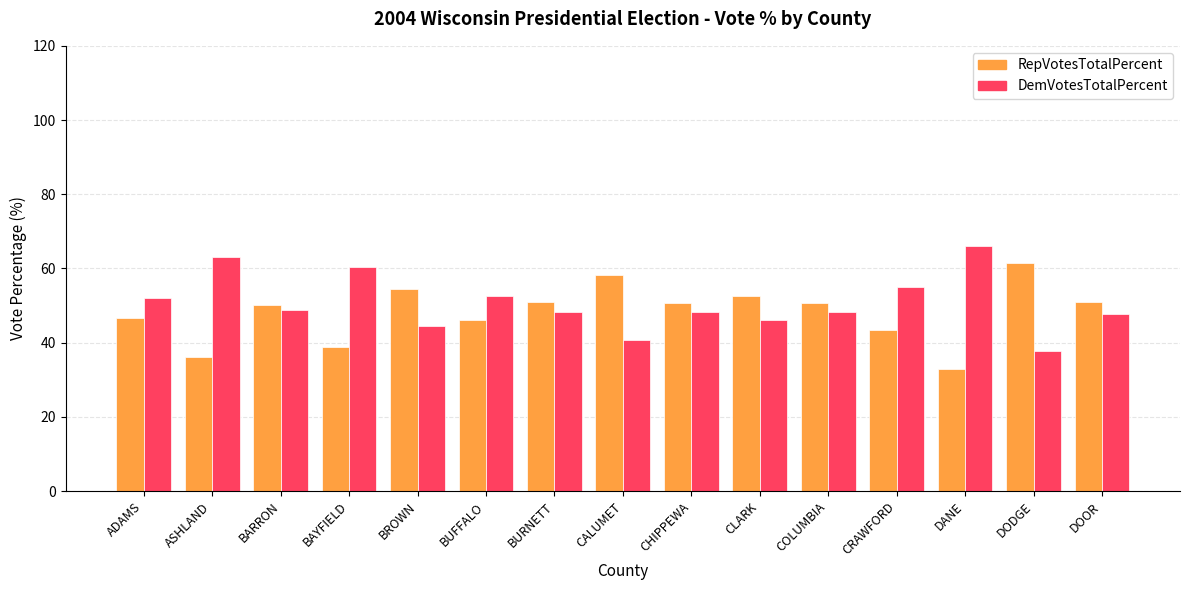

What is the sum of all RepVotesTotalPercent values?

724.1